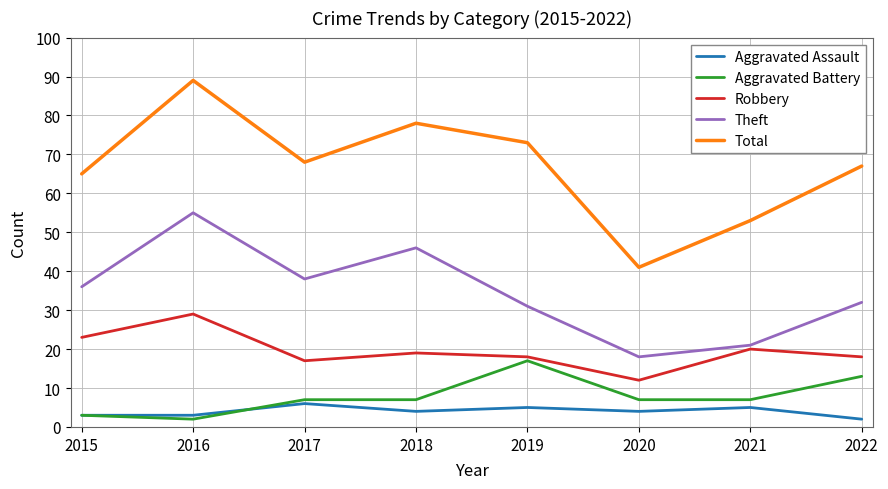

At 2019, list the series in order from smallest to largest.

Aggravated Assault, Aggravated Battery, Robbery, Theft, Total